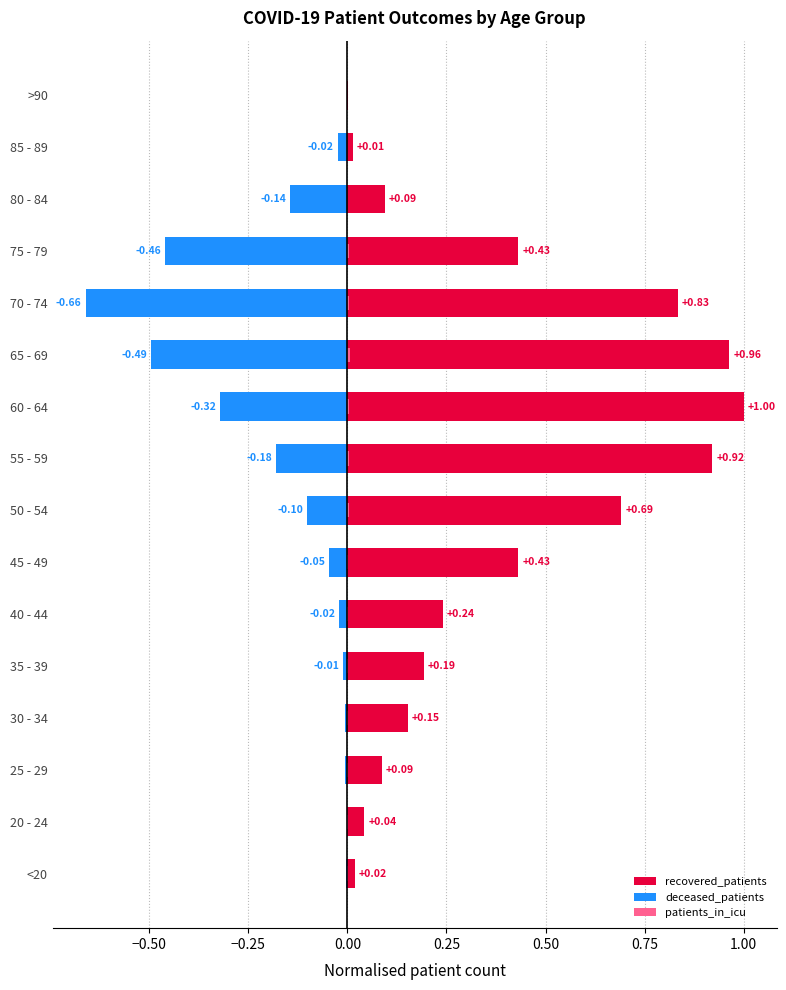

Which series has the widest spread of values?

recovered_patients